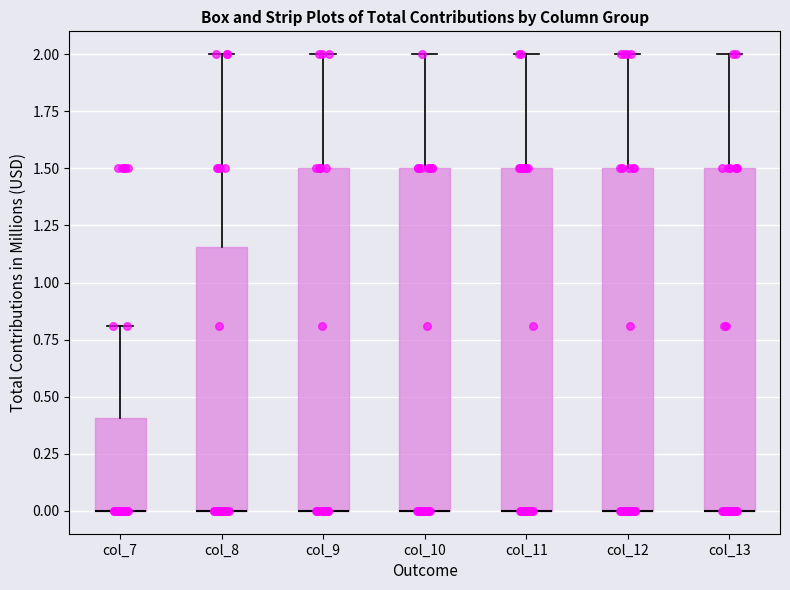

Reading left to right, read every box against the y-axis: the position of its median line, the range the box covers, and the ends of its whiskers. The values are not printed on the chart, so give them approximately, as read against the axis.

col_7: median 0.00 (drawn on the box's lower edge), box 0.00 to 0.40, whiskers 0.00 to 0.80
col_8: median 0.00 (drawn on the box's lower edge), box 0.00 to 1.15, whiskers 0.00 to 2.00
col_9: median 0.00 (drawn on the box's lower edge), box 0.00 to 1.50, whiskers 0.00 to 2.00
col_10: median 0.00 (drawn on the box's lower edge), box 0.00 to 1.50, whiskers 0.00 to 2.00
col_11: median 0.00 (drawn on the box's lower edge), box 0.00 to 1.50, whiskers 0.00 to 2.00
col_12: median 0.00 (drawn on the box's lower edge), box 0.00 to 1.50, whiskers 0.00 to 2.00
col_13: median 0.00 (drawn on the box's lower edge), box 0.00 to 1.50, whiskers 0.00 to 2.00